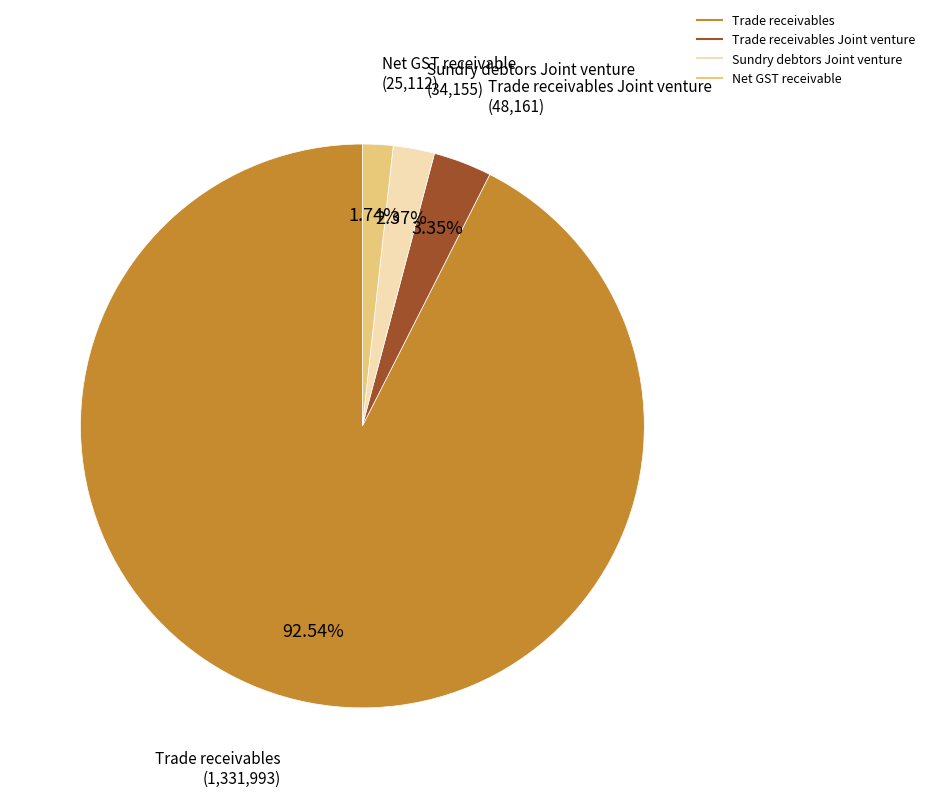

Count the number of slices in the pie.

4